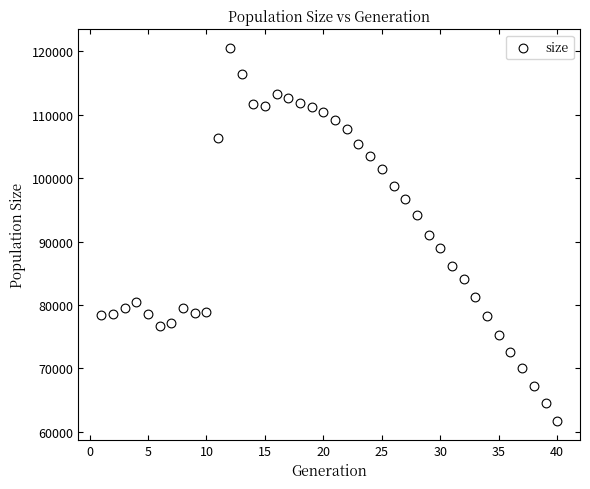

What is the range of X values (max minus min)?

39